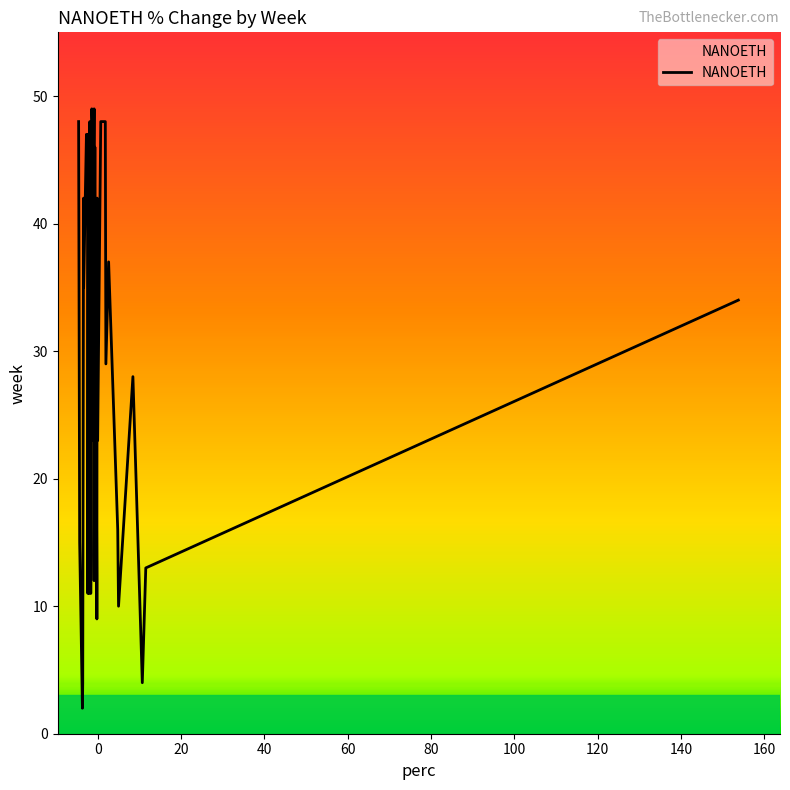

True or false: there are more than 0 points higher than both neighbors.

True